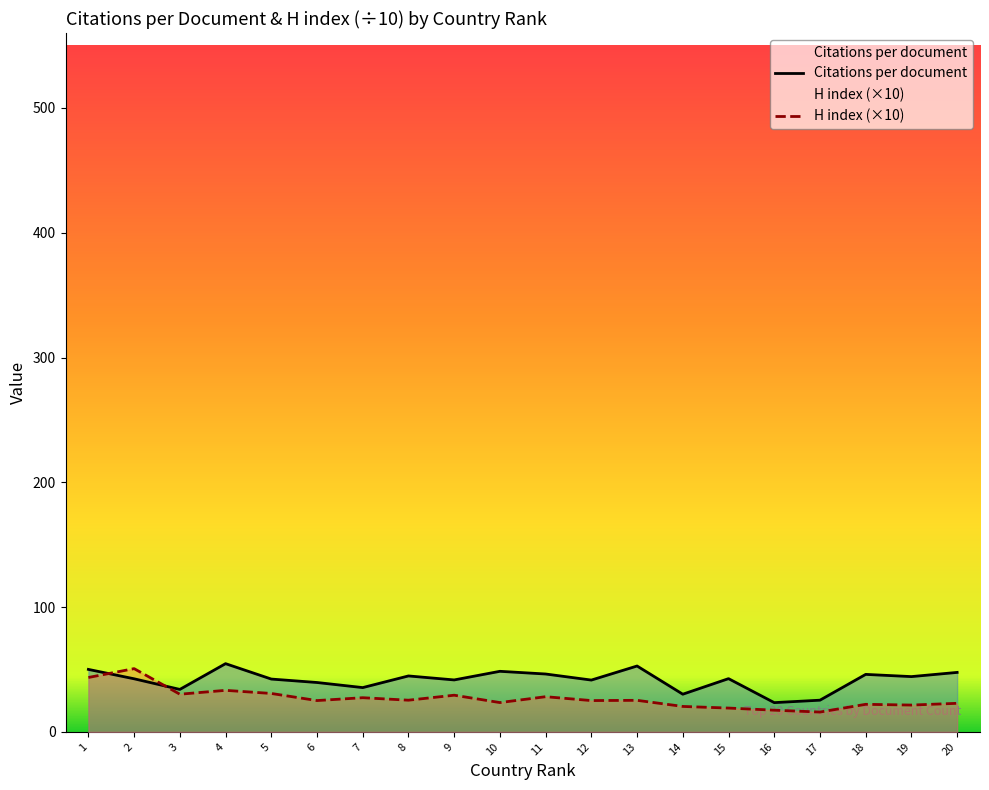

True or false: Citations per document has a value of 42.7 at 15.

True